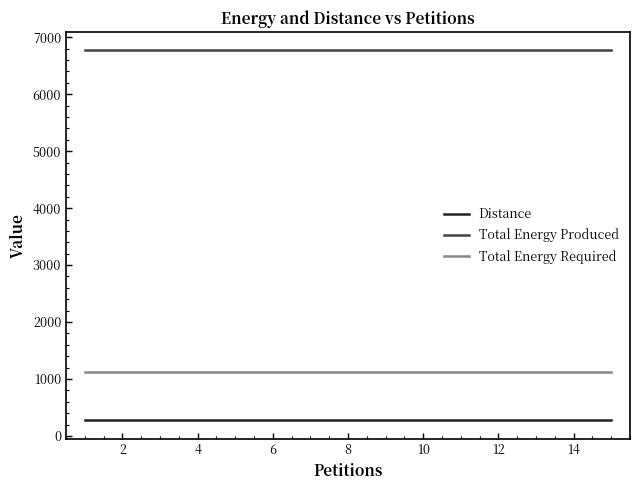

What is the average value of the Total Energy Produced series?

6768